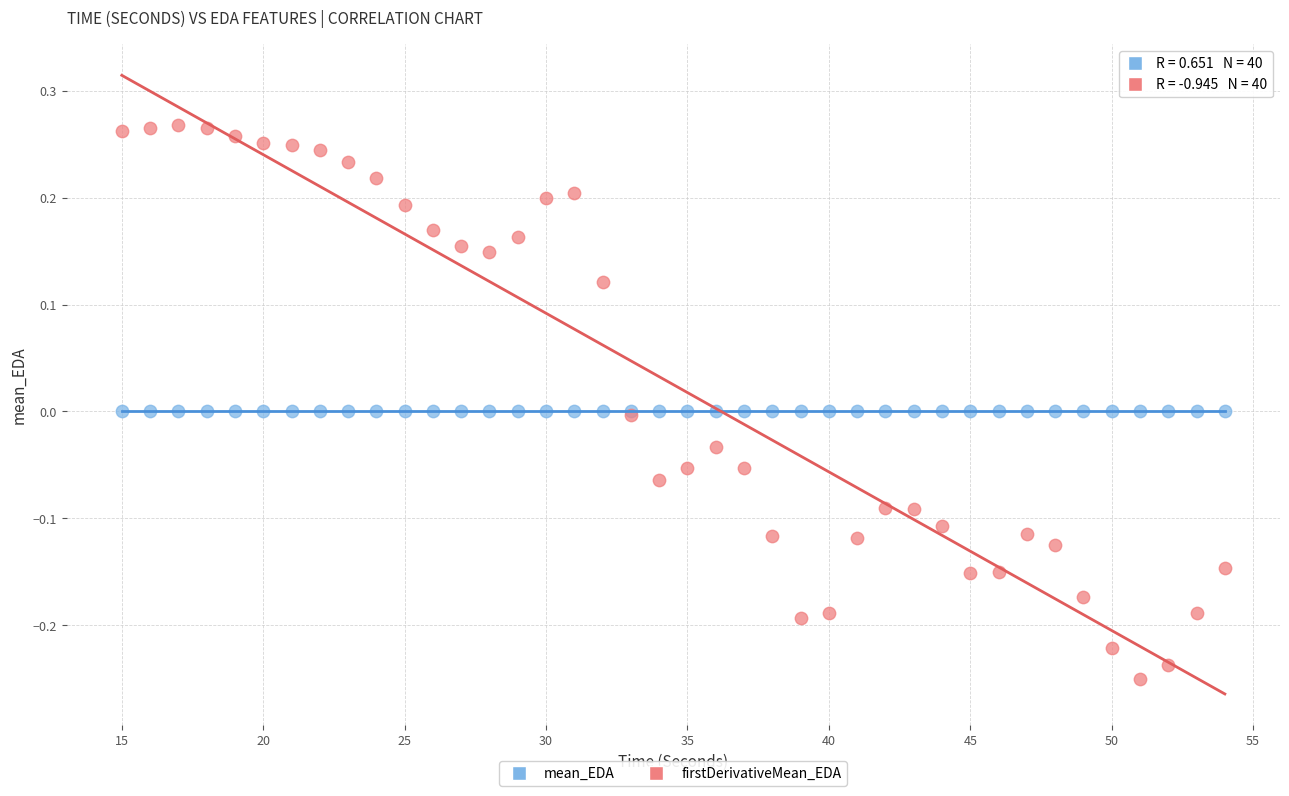

Which series contains the lowest Y value?

firstDerivativeMean_EDA